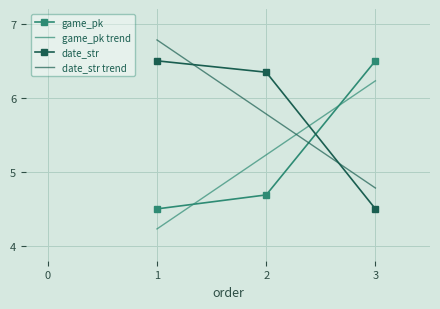

Rank the series by their maximum value, from lowest to highest.

game_pk, date_str